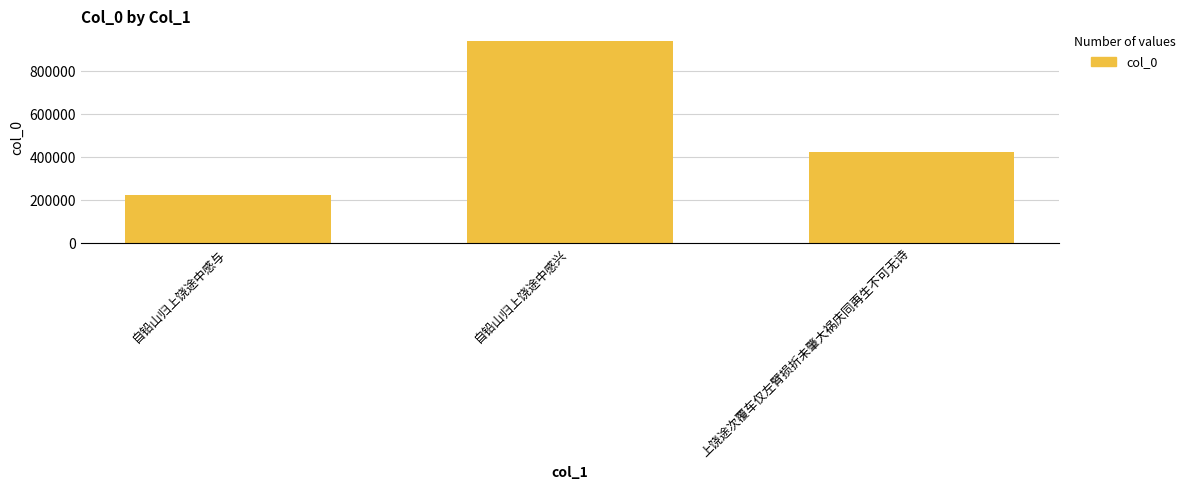

What is the maximum value shown in the chart?

939137